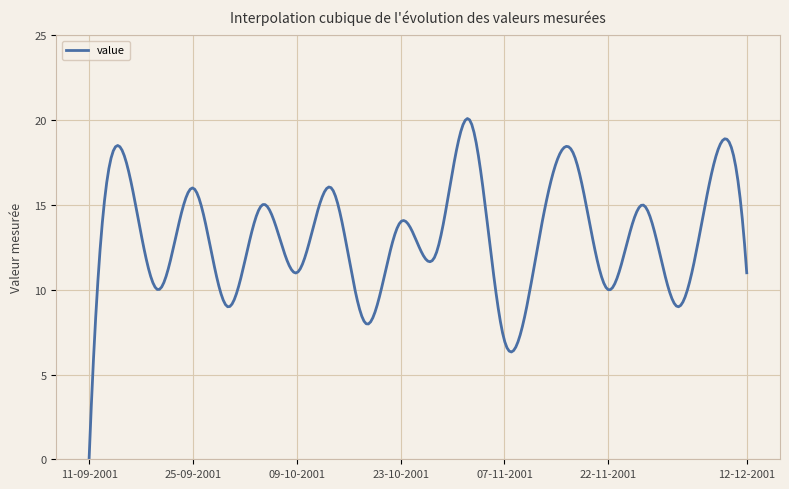

What is the difference between the maximum and minimum values?

20.1